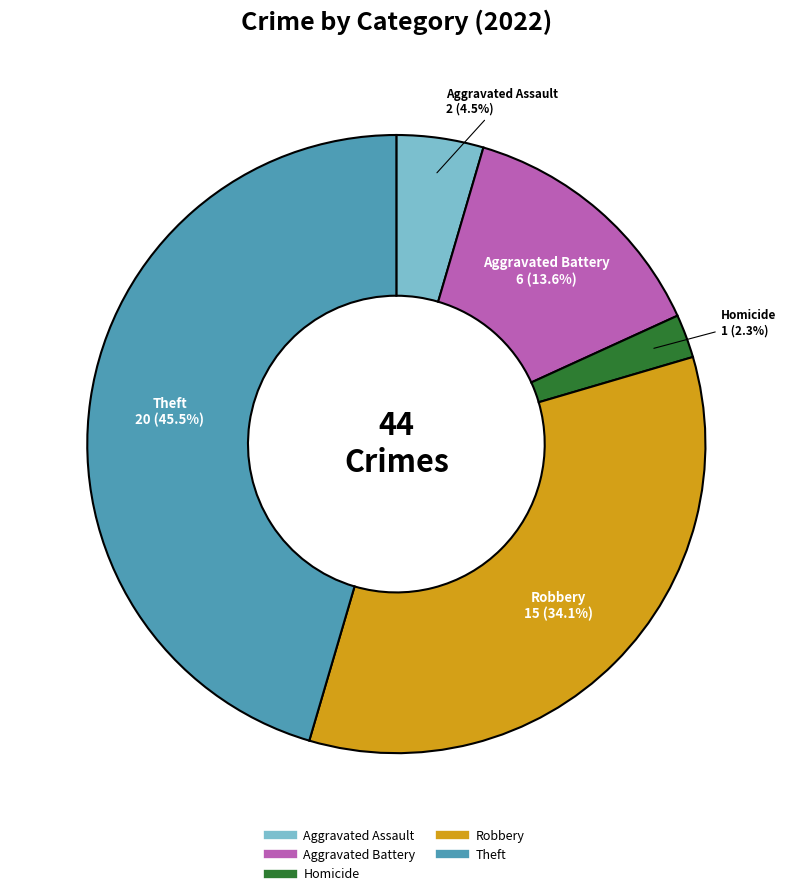

Is there a majority slice in this chart?

No